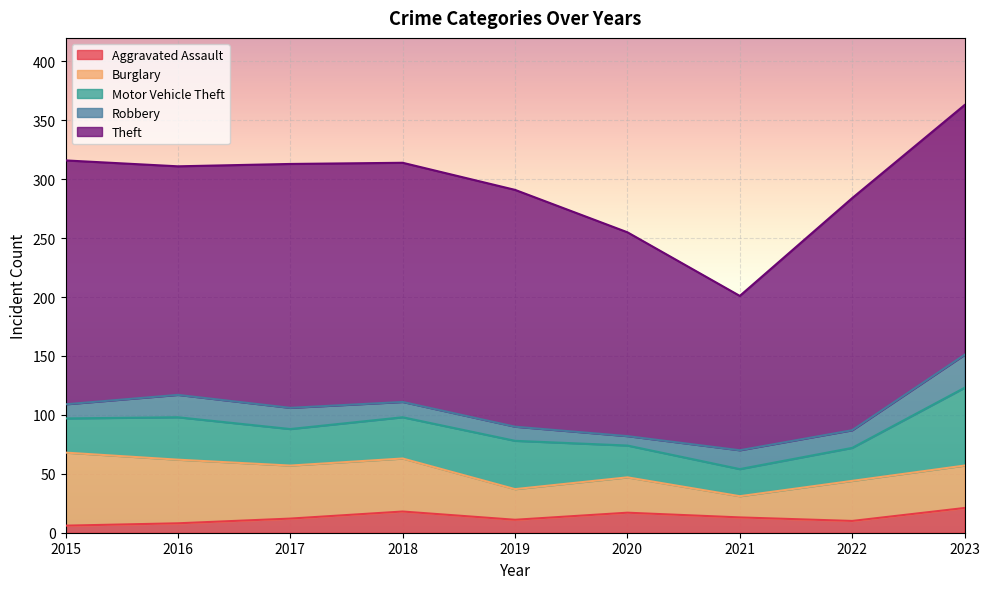

What is the average value of the Burglary series?

39